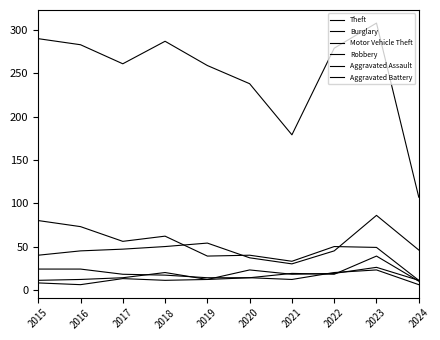

What is the approximate value of Aggravated Battery at 2017?

13